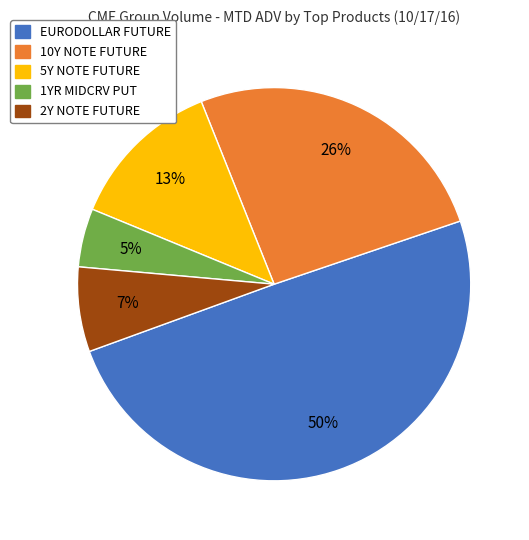

Do EURODOLLAR FUTURE and 10Y NOTE FUTURE together represent more than half of the pie?

Yes